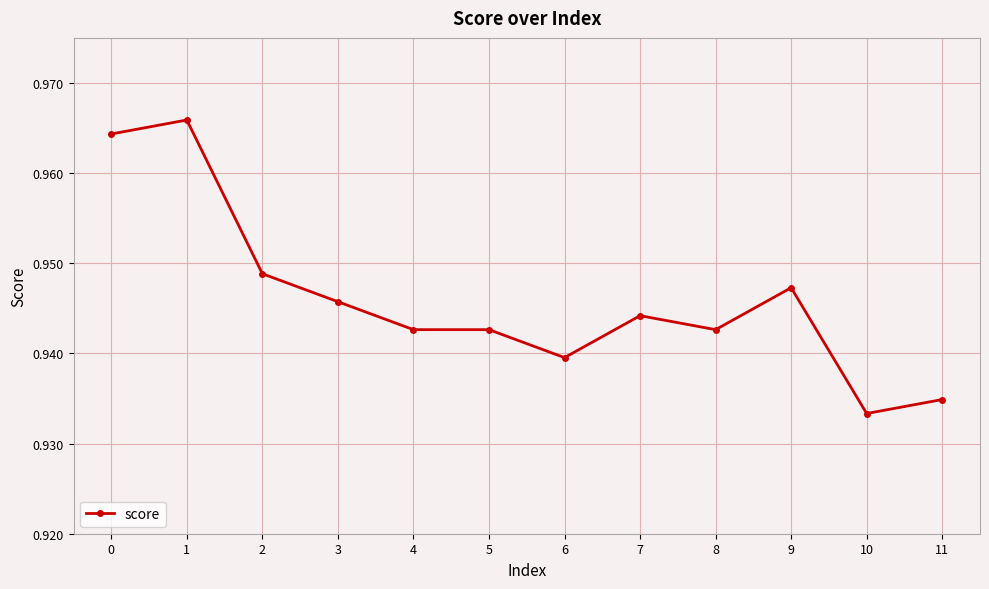

The chart shows a value of 0.6 at 2. True or false?

False